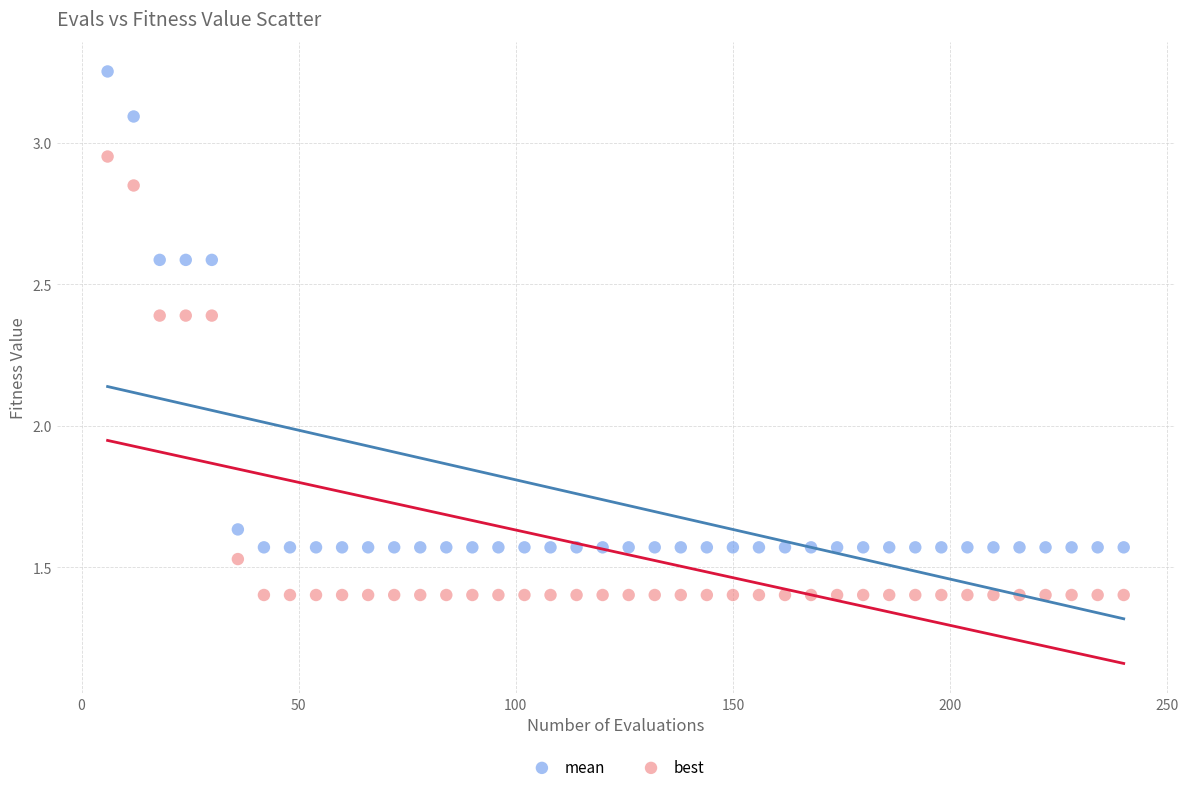

What are all the series names shown in the legend?

mean, best